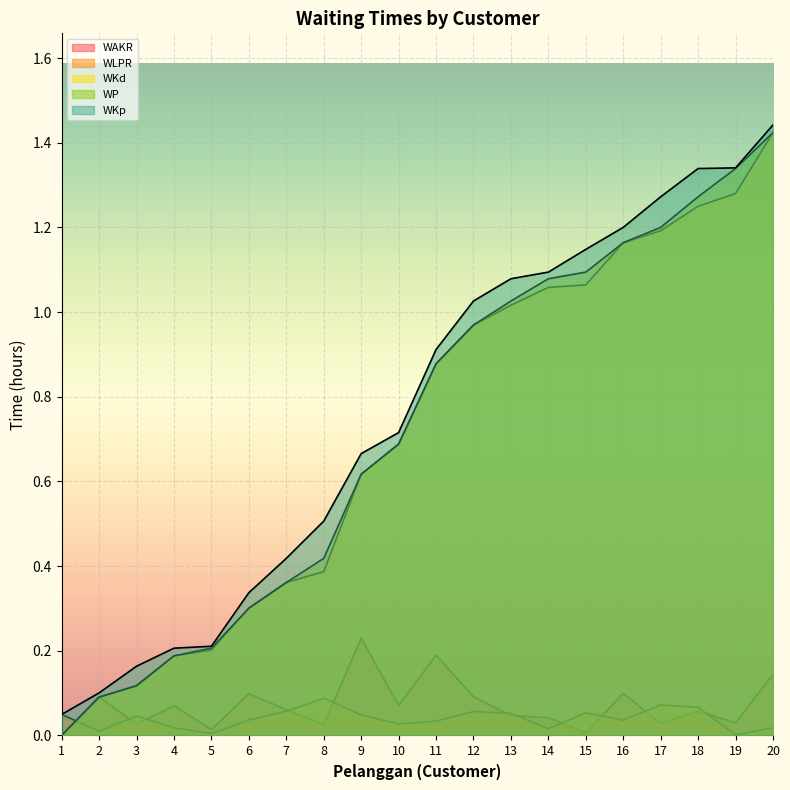

At which category does WAKR reach its first local peak?

2